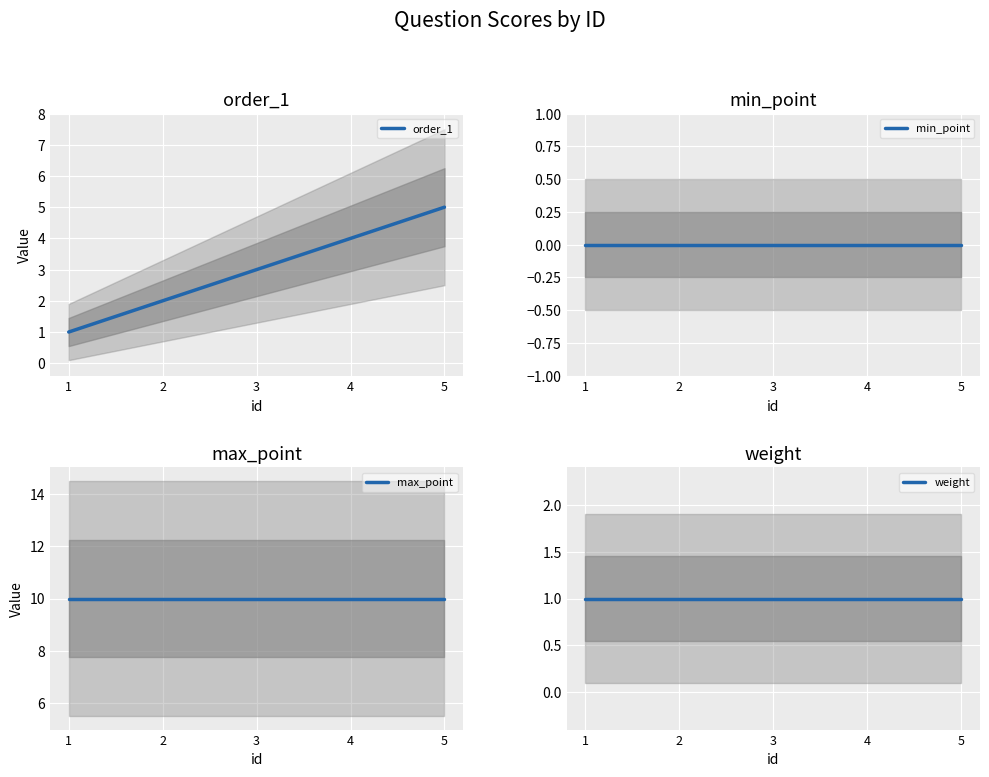

What is the total value across all series at 4?

15